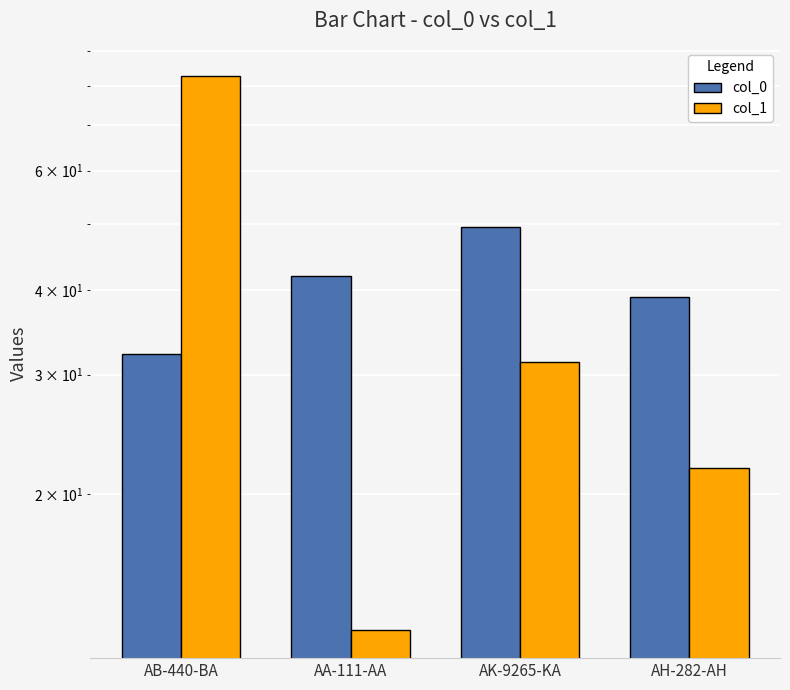

At which category is the sum across all series the highest?

AB-440-BA